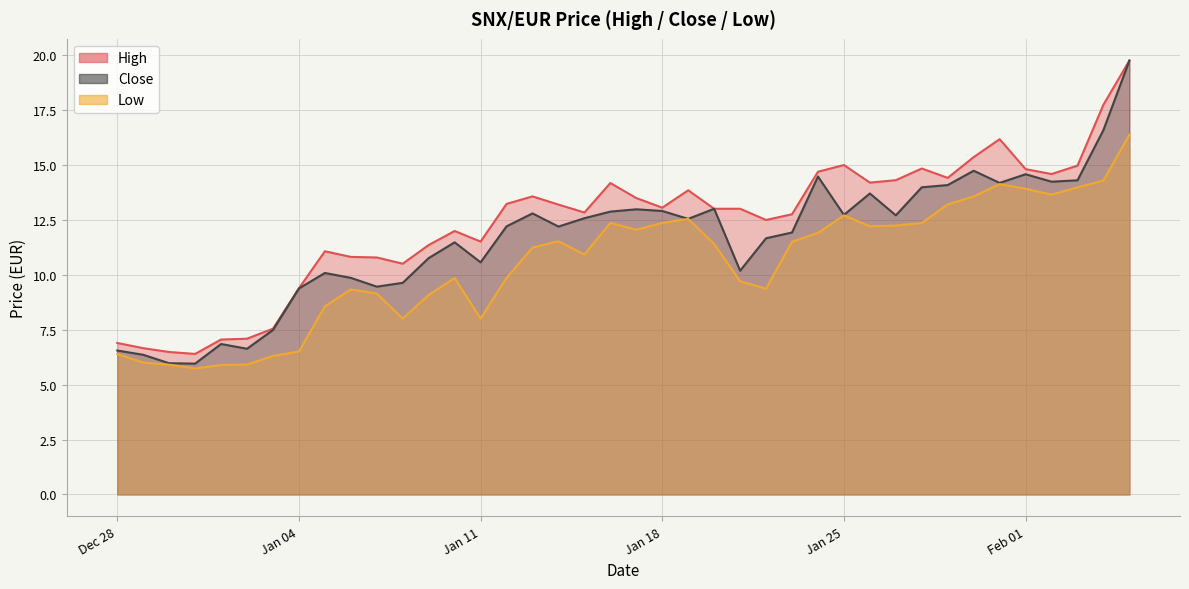

What is the total value across all series at Feb 01?

43.3